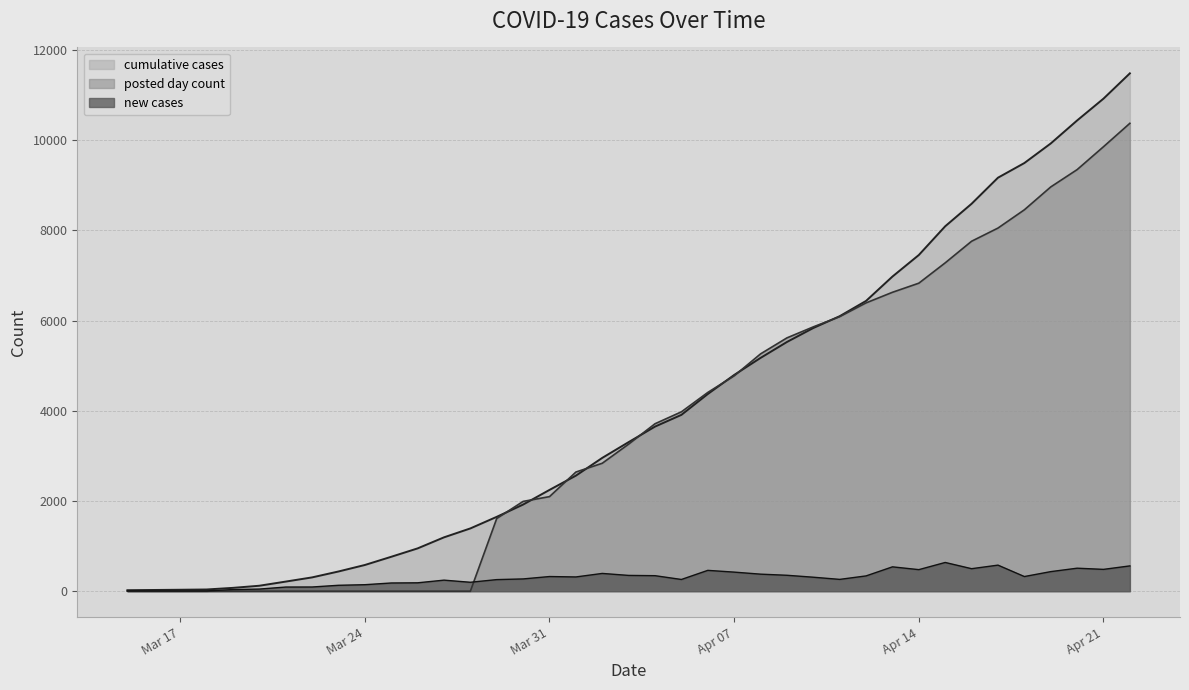

How many times do posted day count and new cases cross each other?

1